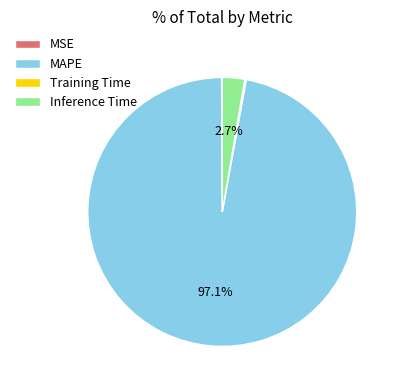

Which slice is the largest?

MAPE